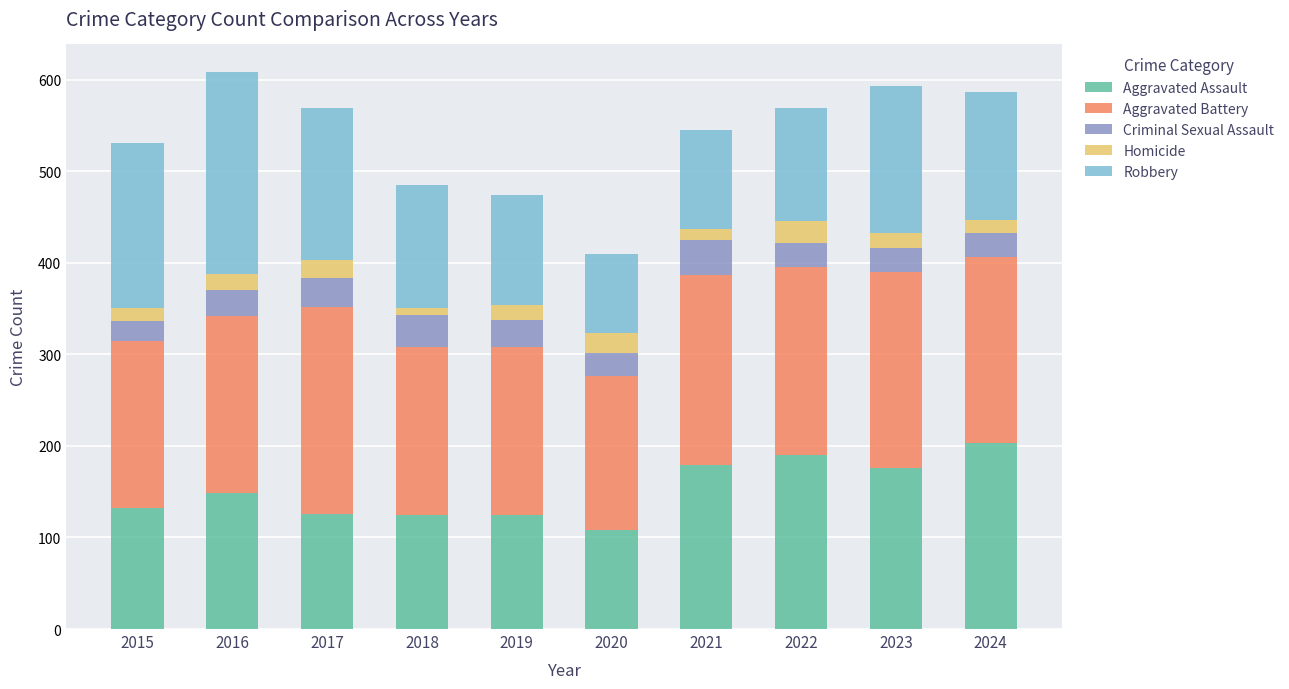

What is the total value across all series at 2018?

485